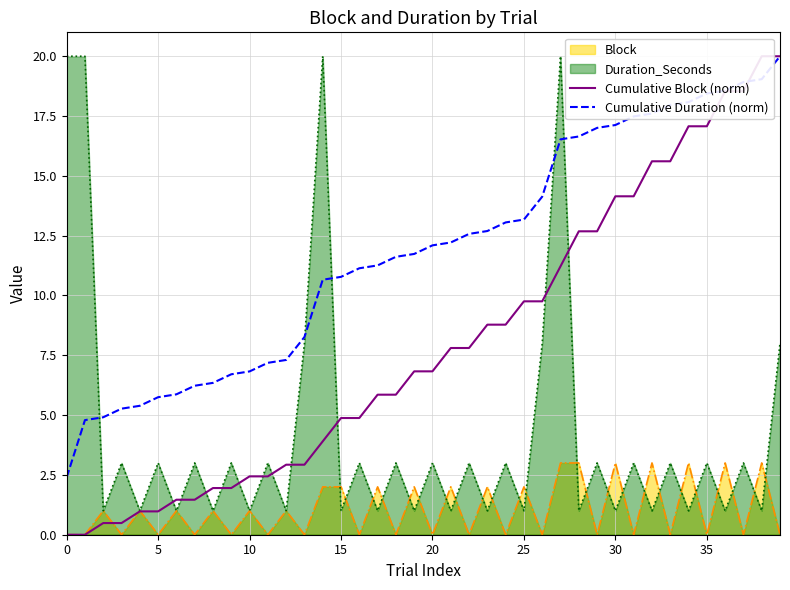

Where do Cumulative Block (norm) and Cumulative Duration (norm) first cross each other?

37 and 38